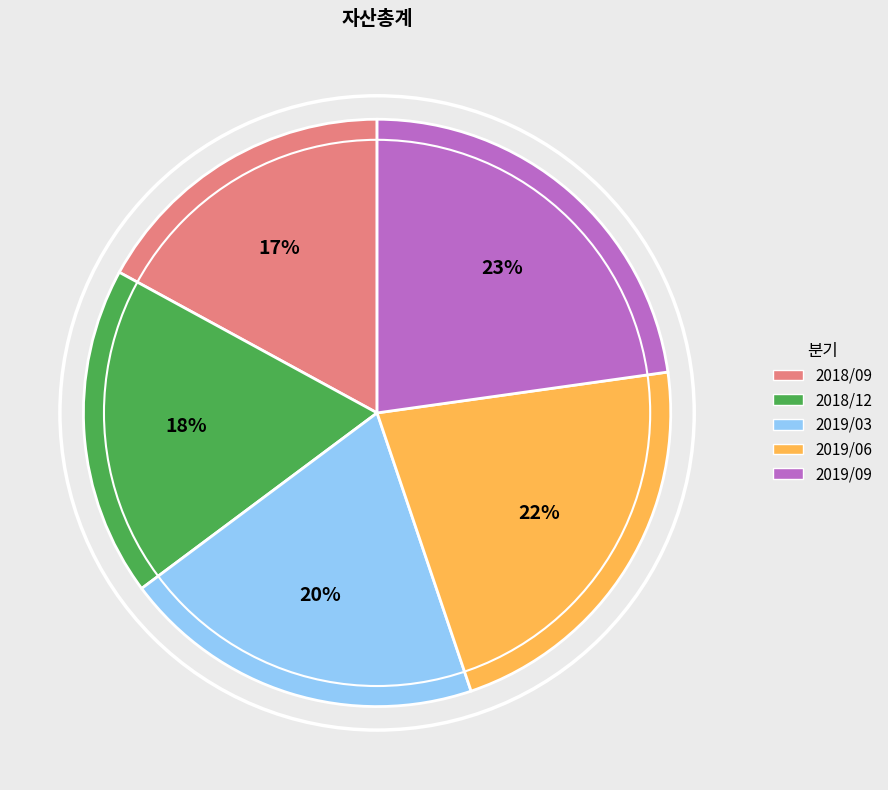

To the nearest percent, what is the difference between the largest and smallest slice percentages?

6%